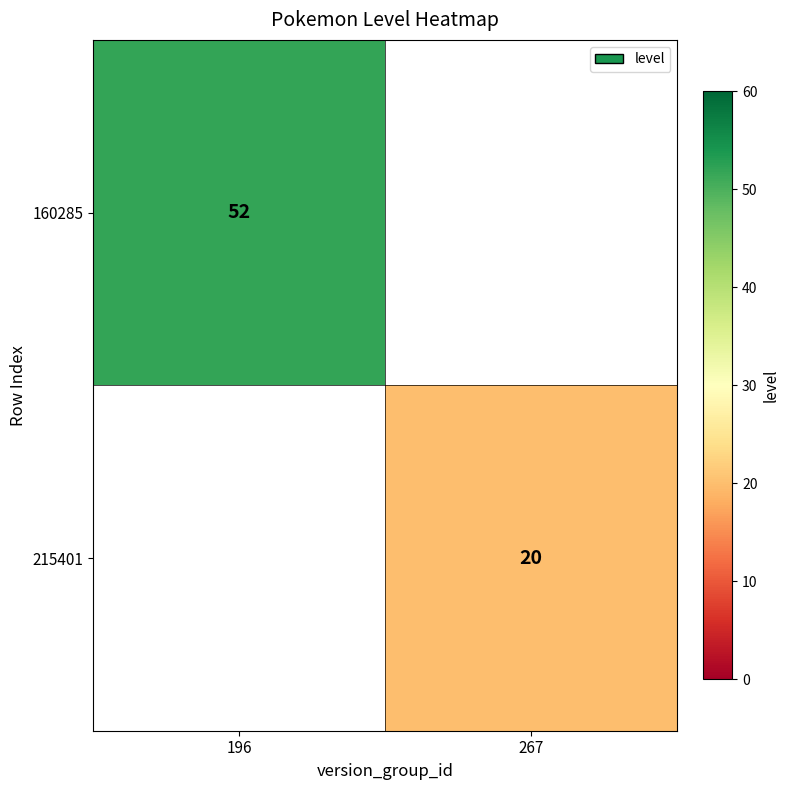

True or false: 160285 has a value of 69 at 196.

False